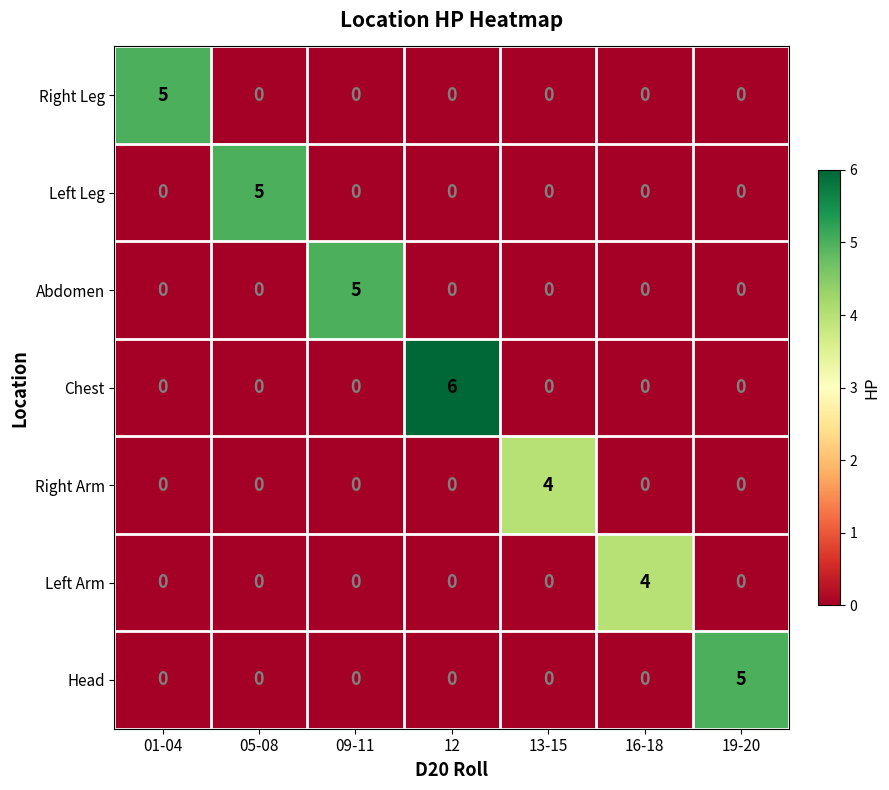

The Abdomen series shows 0 at 13-15. True or false?

True